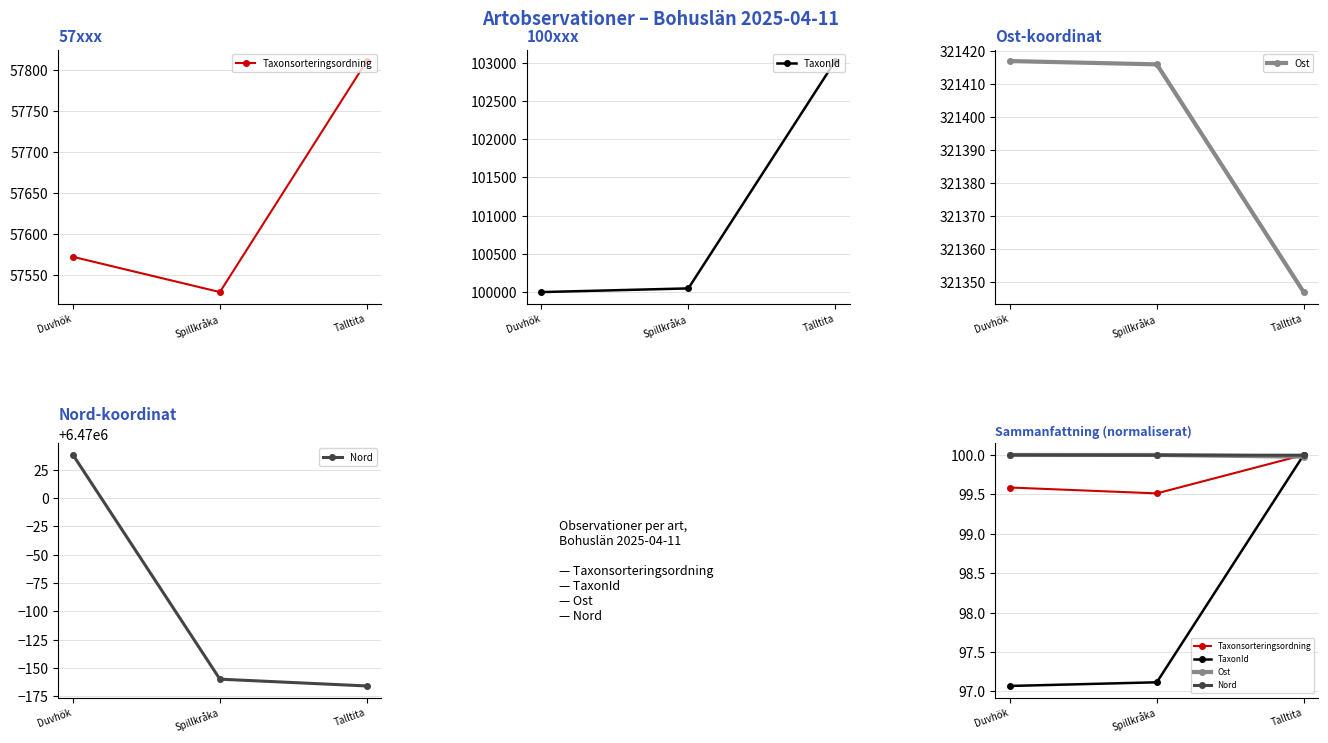

Rank the series at Spillkråka from lowest to highest value.

TaxonId, Taxonsorteringsordning, Nord, Ost